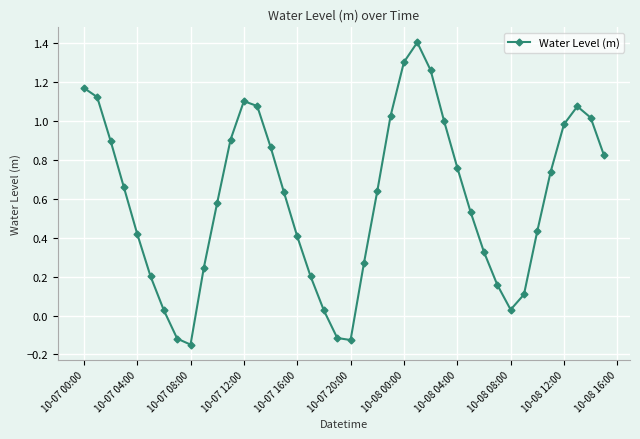

What is the difference between the maximum and second lowest values?

1.5